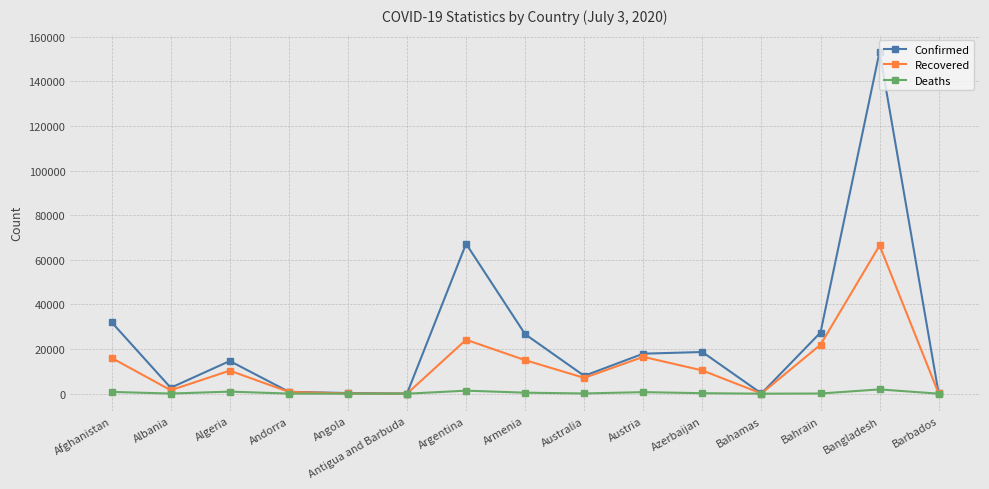

Which series has the largest range (max minus min)?

Confirmed